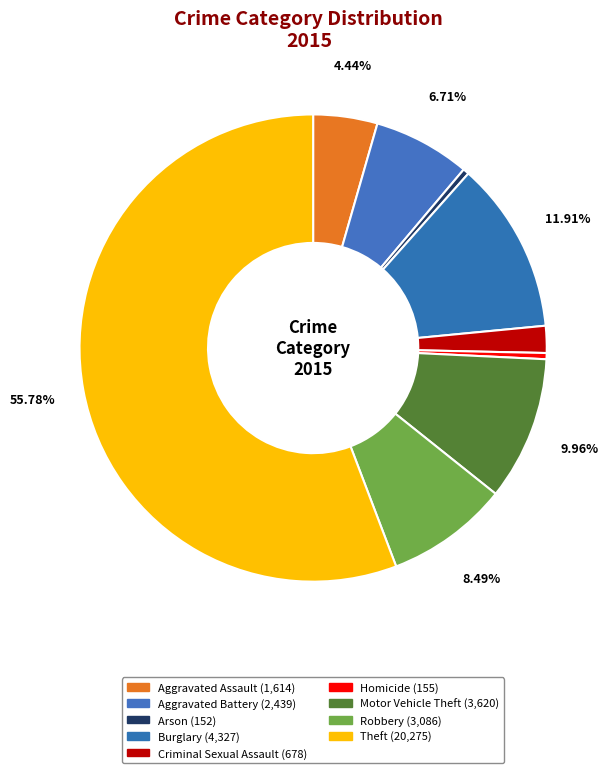

What is the largest slice in the pie chart?

Theft